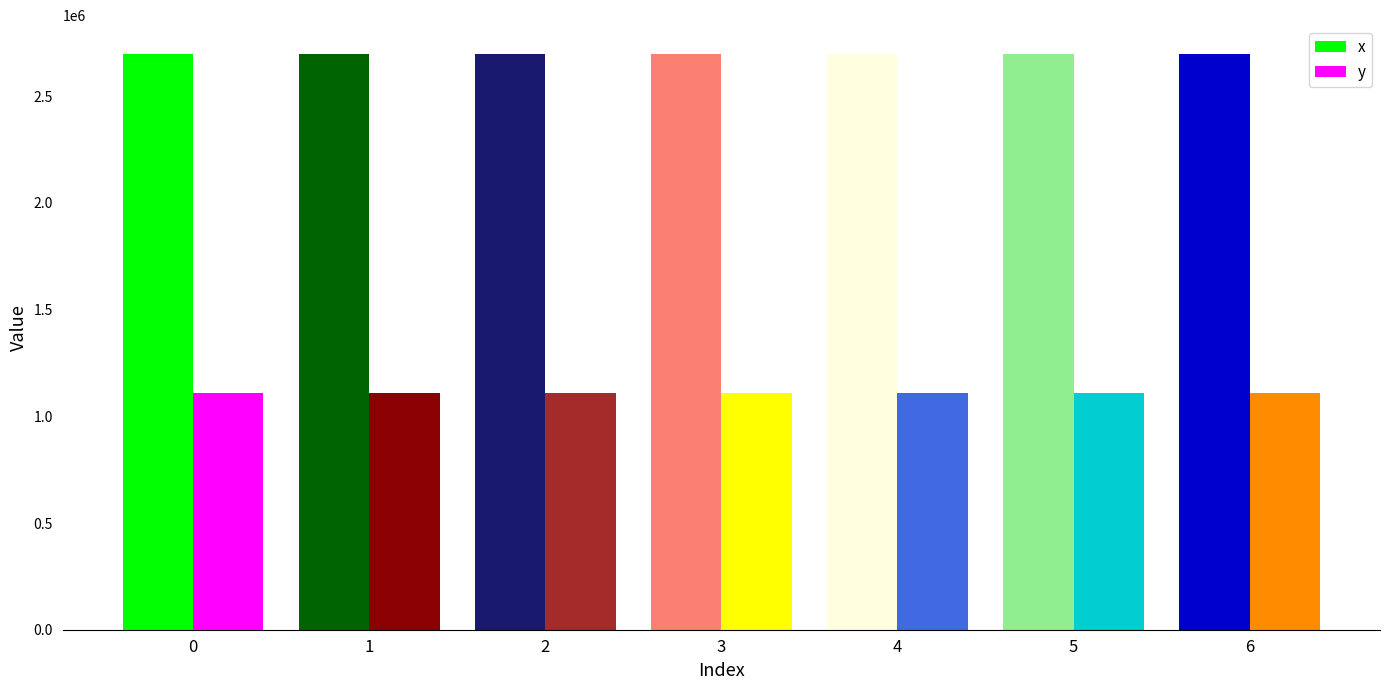

What is the difference between the second highest and minimum values in the x series?

140.2